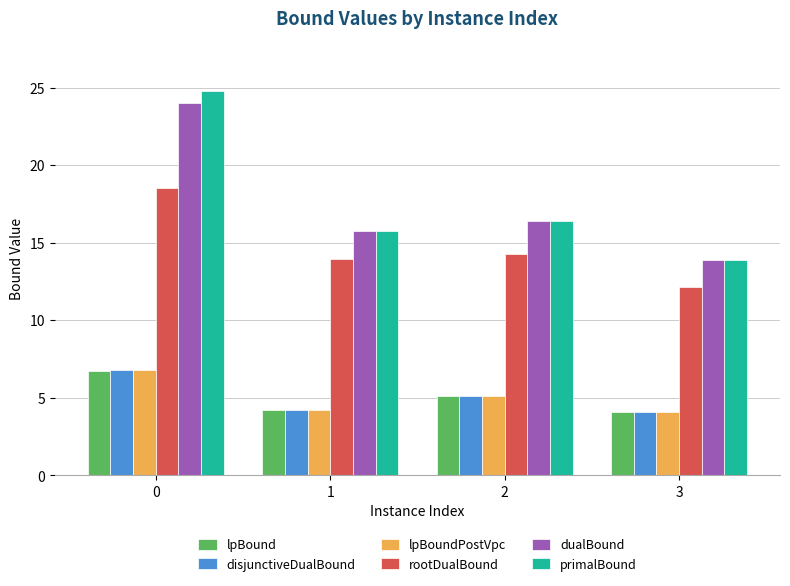

What is the maximum value shown in the chart?

24.8